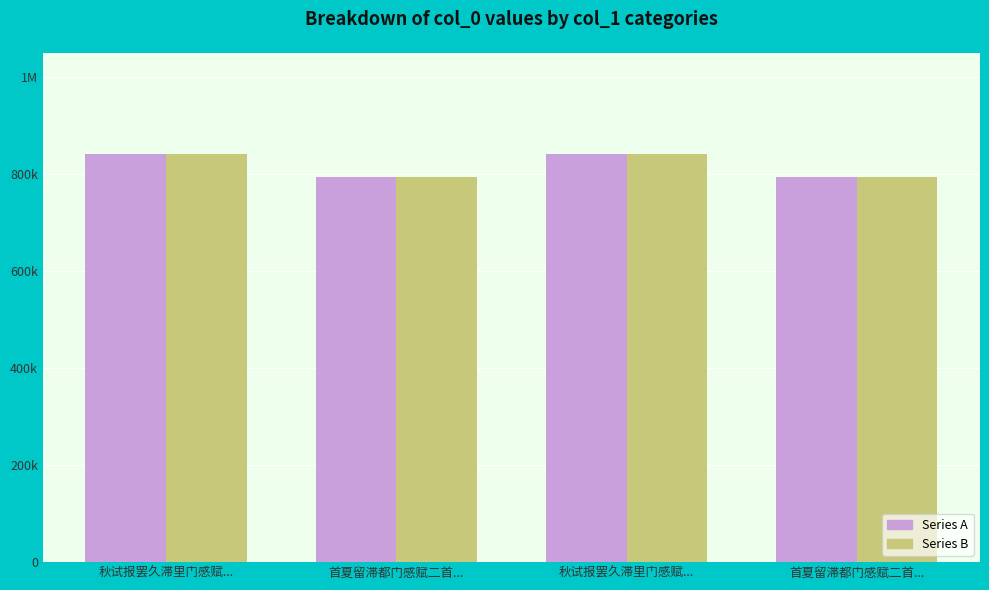

What are all the series names shown in the legend?

Series A, Series B